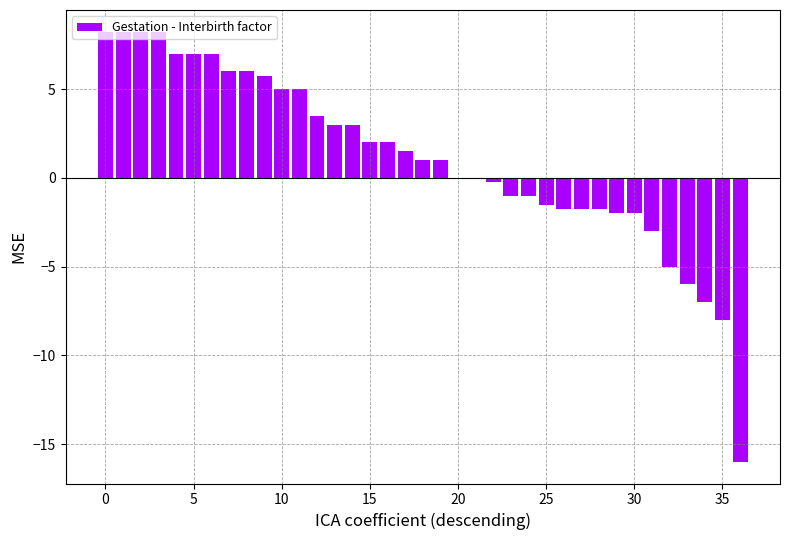

What is the sum of all values?

40.8